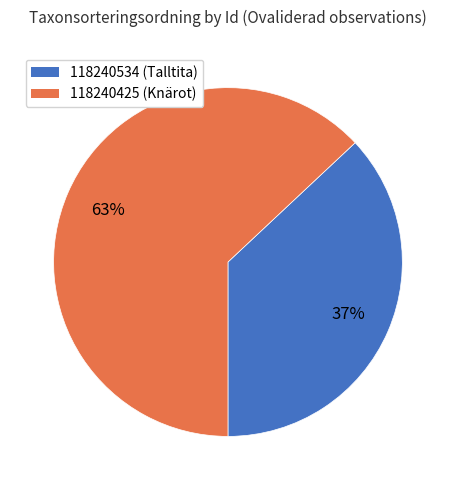

To the nearest percent, what is the difference between the largest and smallest slice percentages?

26%